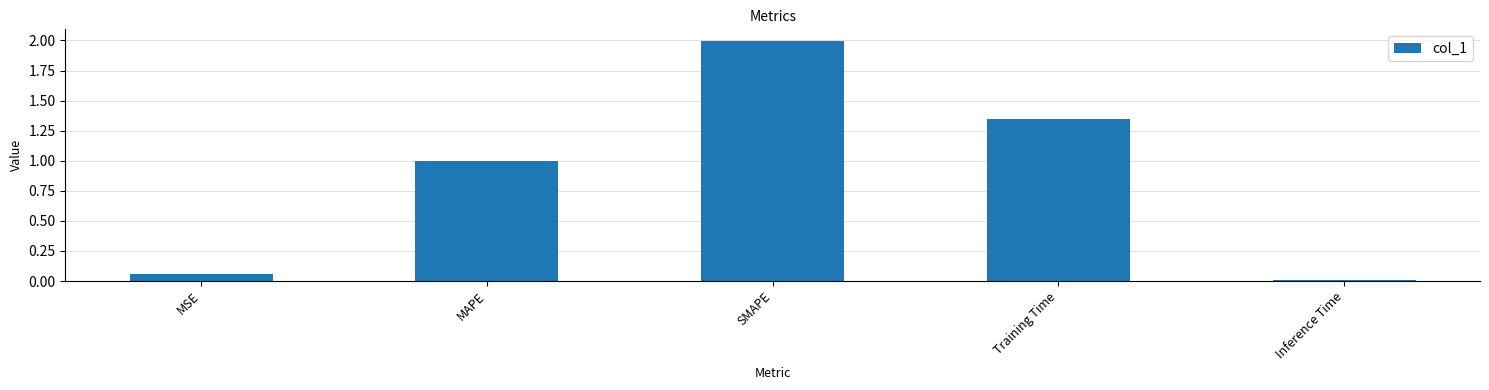

What is the greatest value displayed?

2.0